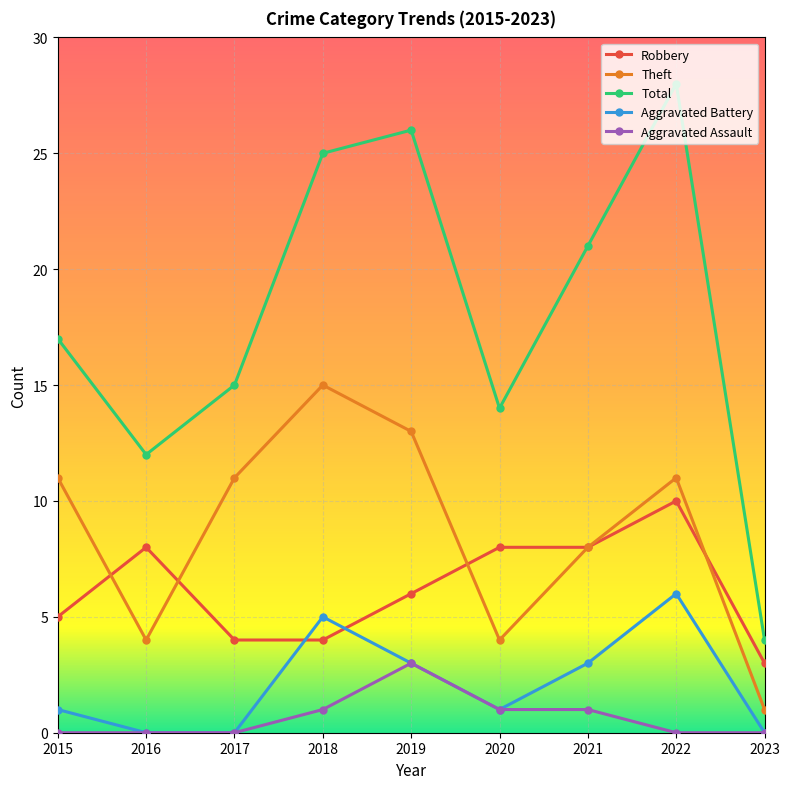

At which category does the chart reach its peak across all series?

2022